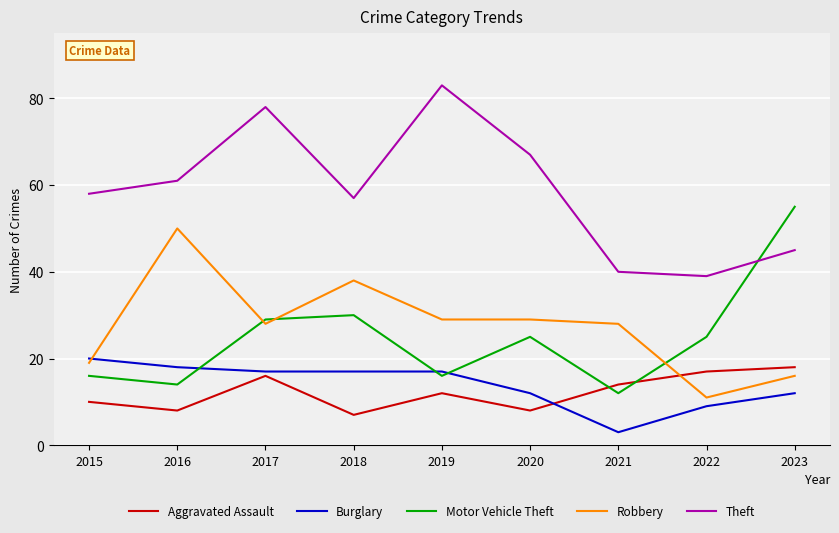

What is the approximate value of Burglary at 2018?

17